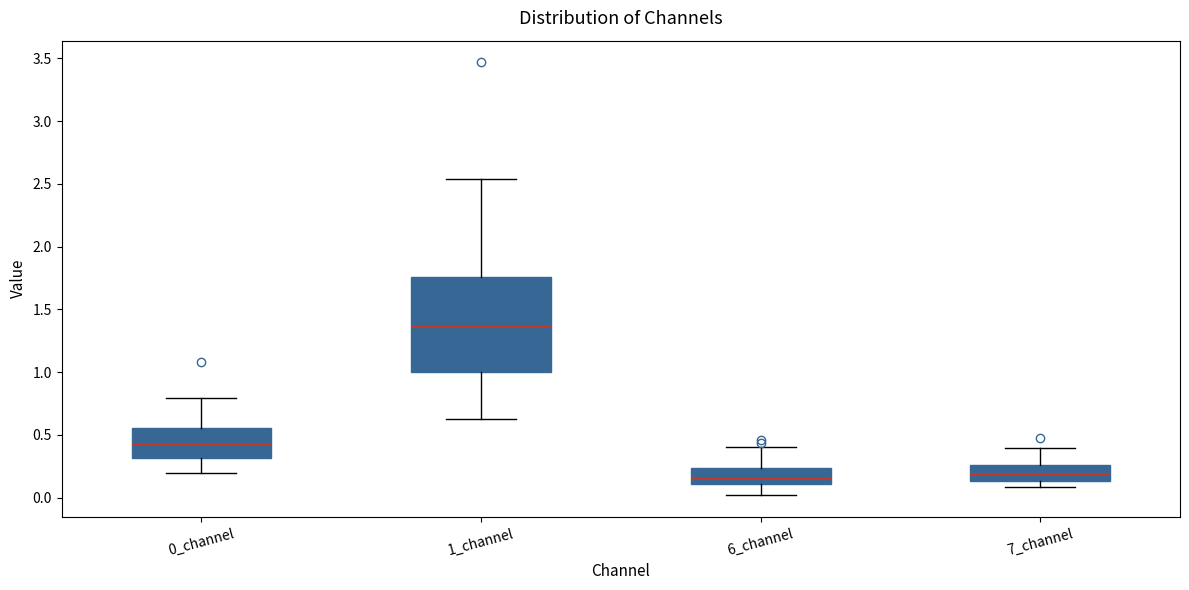

Reading left to right, read every box against the y-axis: the position of its median line, the range the box covers, and the ends of its whiskers. The values are not printed on the chart, so give them approximately, as read against the axis.

0_channel: median 0.40, box 0.30 to 0.55, whiskers 0.20 to 0.80
1_channel: median 1.35, box 1.00 to 1.75, whiskers 0.60 to 2.55
6_channel: median 0.15, box 0.10 to 0.25, whiskers 0.00 to 0.40
7_channel: median 0.20, box 0.15 to 0.25, whiskers 0.10 to 0.40